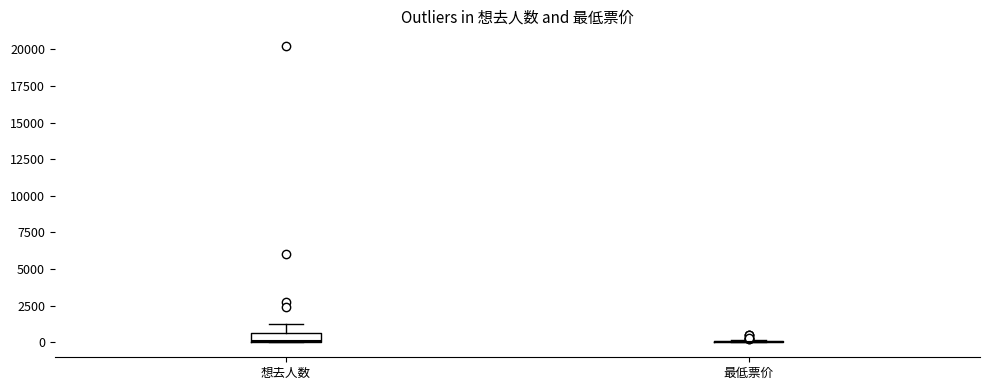

Which box is the tallest, from its lower edge to its upper edge?

想去人数